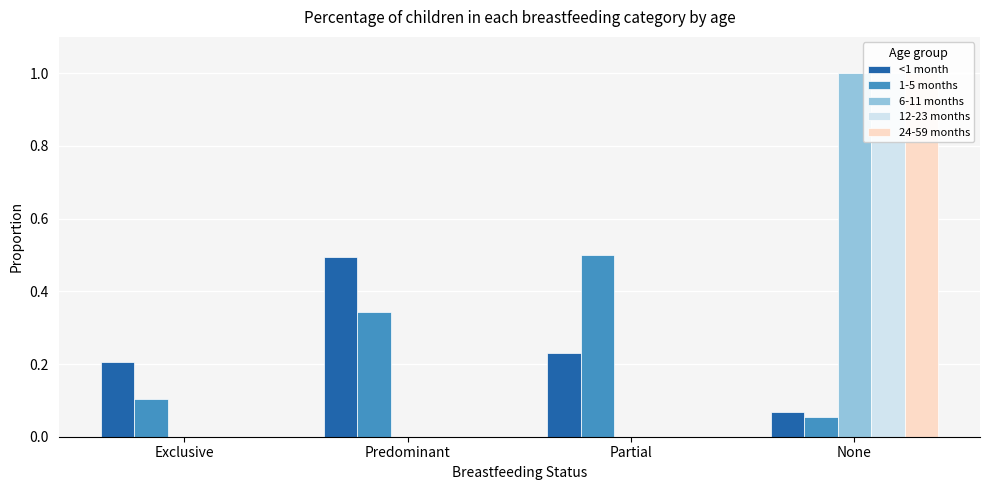

Which has a higher value, Partial or None?

Partial